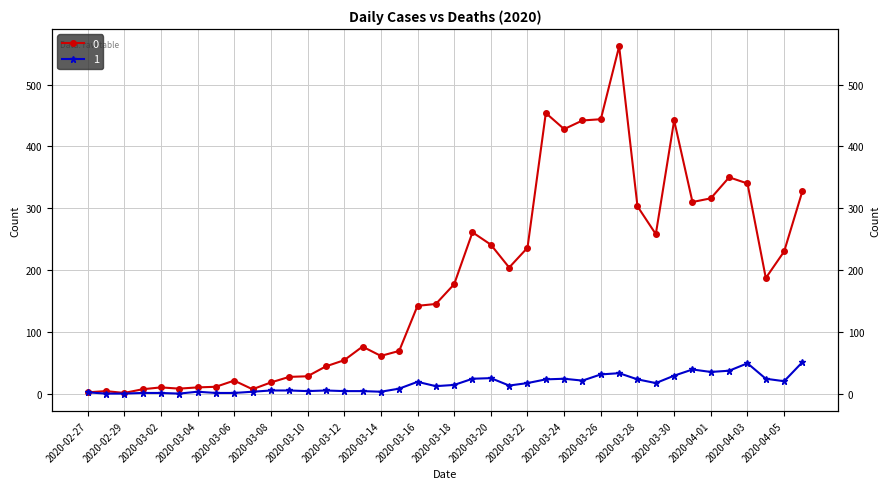

Rank the categories by 1 value from lowest to highest.

2020-02-28, 2020-02-29, 2020-03-03, 2020-03-01, 2020-03-02, 2020-03-05, 2020-03-06, 2020-02-27, 2020-03-04, 2020-03-07, 2020-03-14, 2020-03-10, 2020-03-12, 2020-03-13, 2020-03-08, 2020-03-09, 2020-03-11, 2020-03-15, 2020-03-17, 2020-03-21, 2020-03-18, 2020-03-22, 2020-03-29, 2020-03-16, 2020-04-05, 2020-03-25, 2020-03-23, 2020-03-28, 2020-03-19, 2020-03-24, 2020-04-04, 2020-03-20, 2020-03-30, 2020-03-26, 2020-03-27, 2020-04-01, 2020-04-02, 2020-03-31, 2020-04-03, 2020-04-06